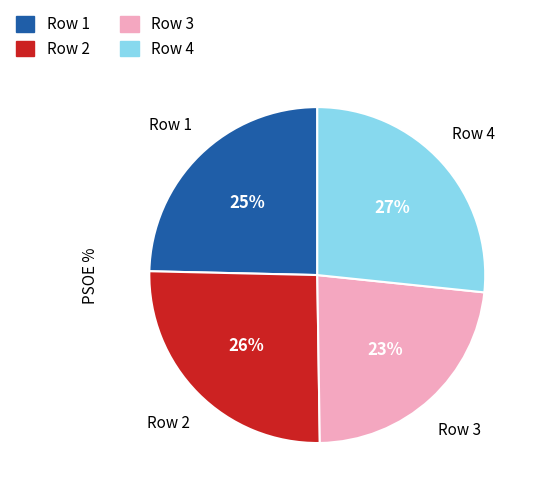

Rank the categories by value from highest to lowest.

Row 4, Row 2, Row 1, Row 3